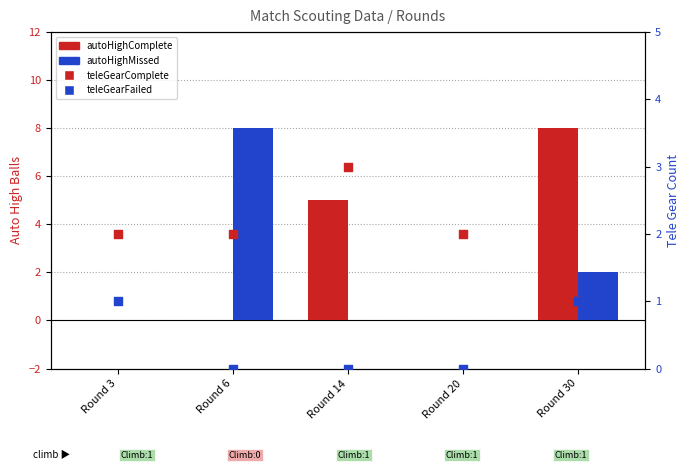

Which series has the widest spread of Y values?

autoHighComplete